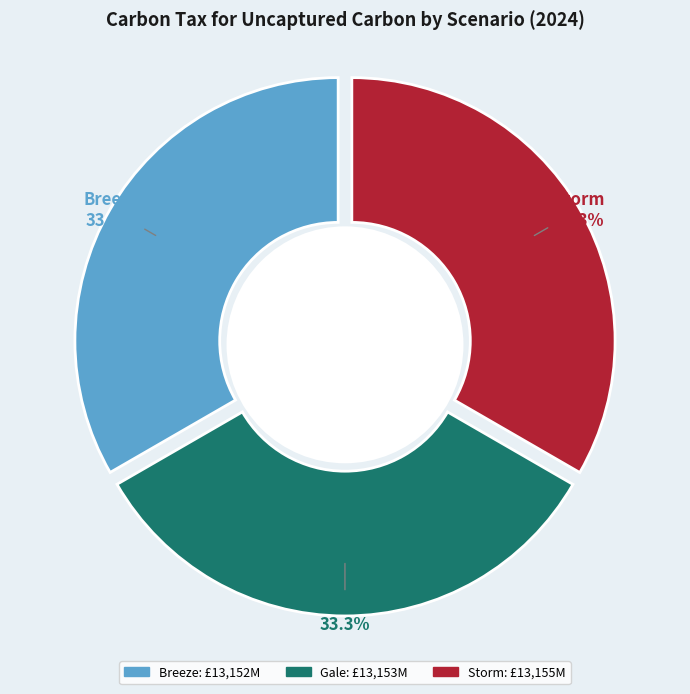

Is it true that Breeze is 33% of the pie?

True